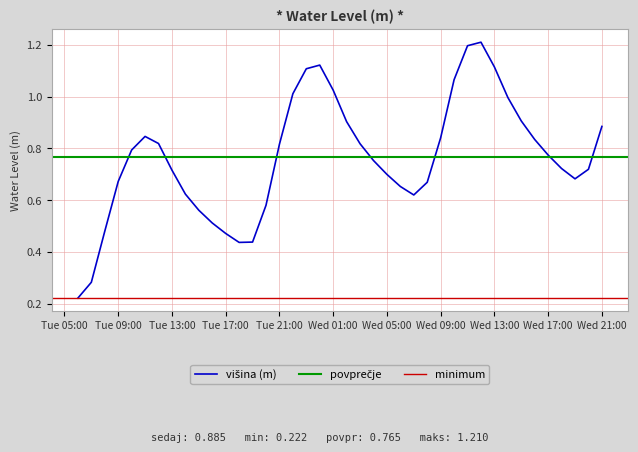

The chart shows a value of 1.2 at 2024-10-30 11:00:00. True or false?

True